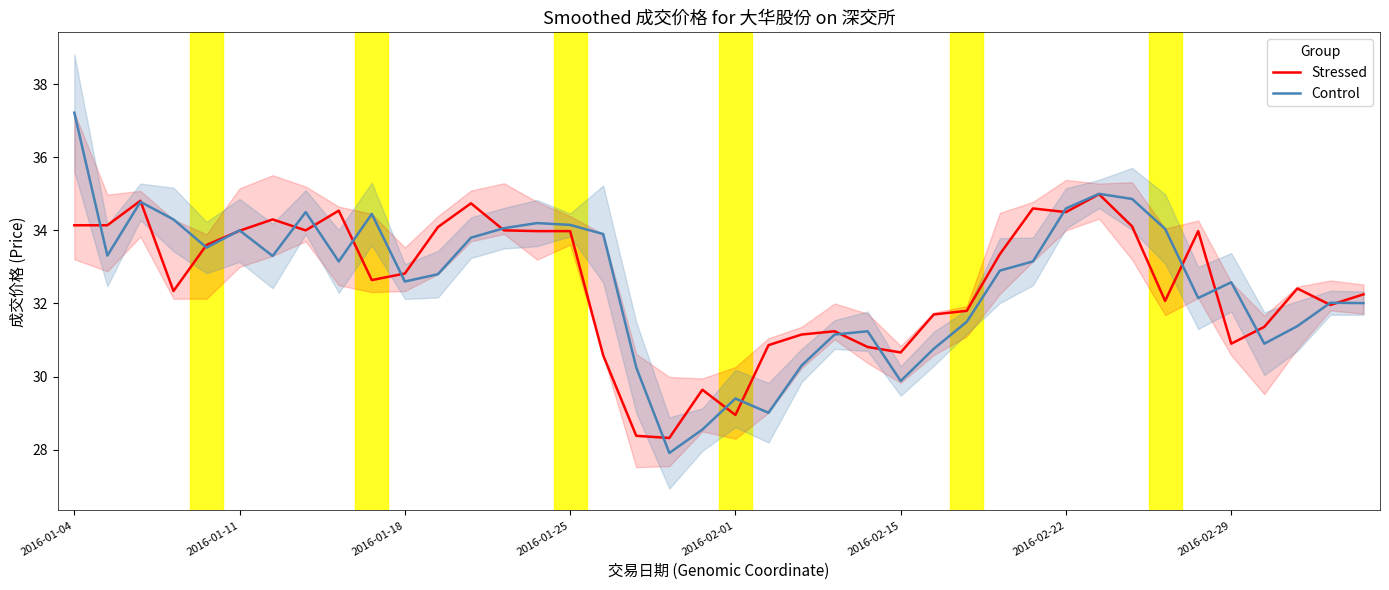

Which category has the highest value in the Control series?

2016-01-04